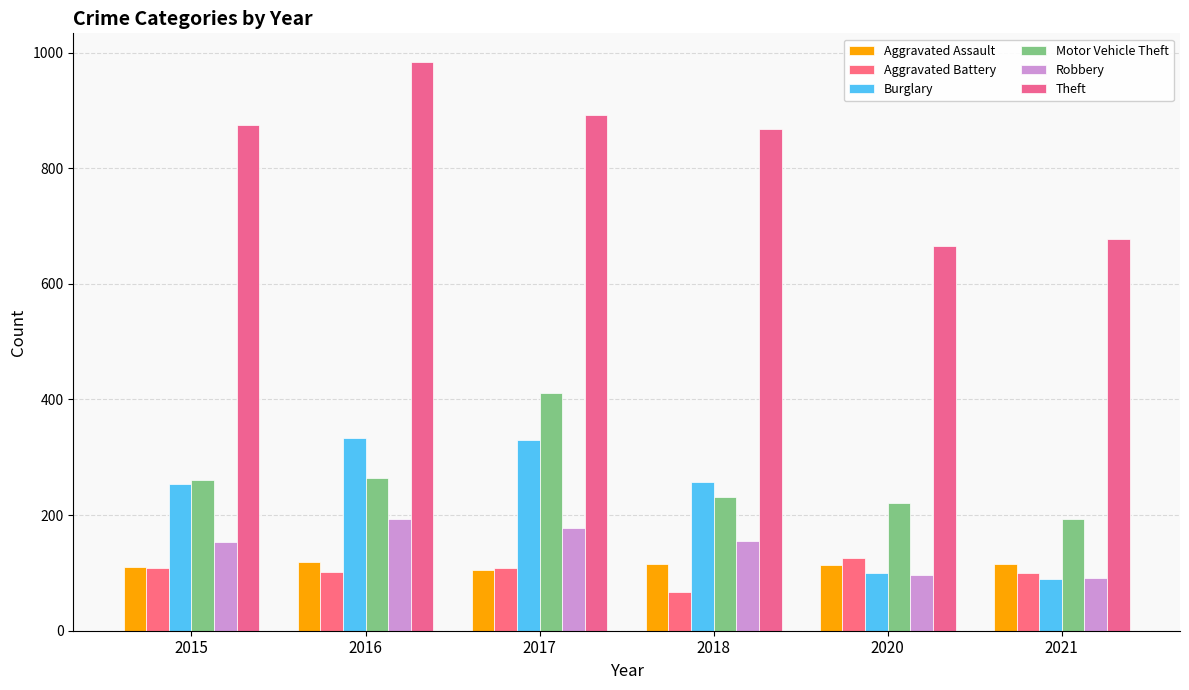

Reading left to right, what are all the values shown in this chart?

Aggravated Assault: 2015=110	2016=118	2017=105	2018=115	2020=113	2021=115
Aggravated Battery: 2015=108	2016=102	2017=108	2018=67	2020=125	2021=100
Burglary: 2015=254	2016=333	2017=329	2018=257	2020=100	2021=90
Motor Vehicle Theft: 2015=261	2016=265	2017=411	2018=231	2020=221	2021=193
Robbery: 2015=154	2016=194	2017=178	2018=155	2020=97	2021=91
Theft: 2015=874	2016=984	2017=892	2018=868	2020=666	2021=678